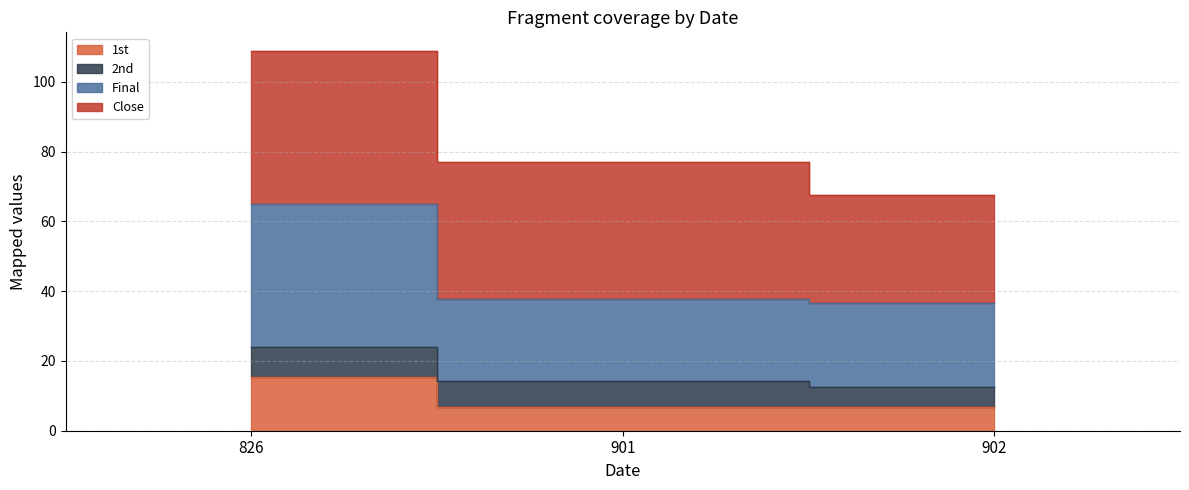

True or false: Close has a value of 193.1 at 826.

False